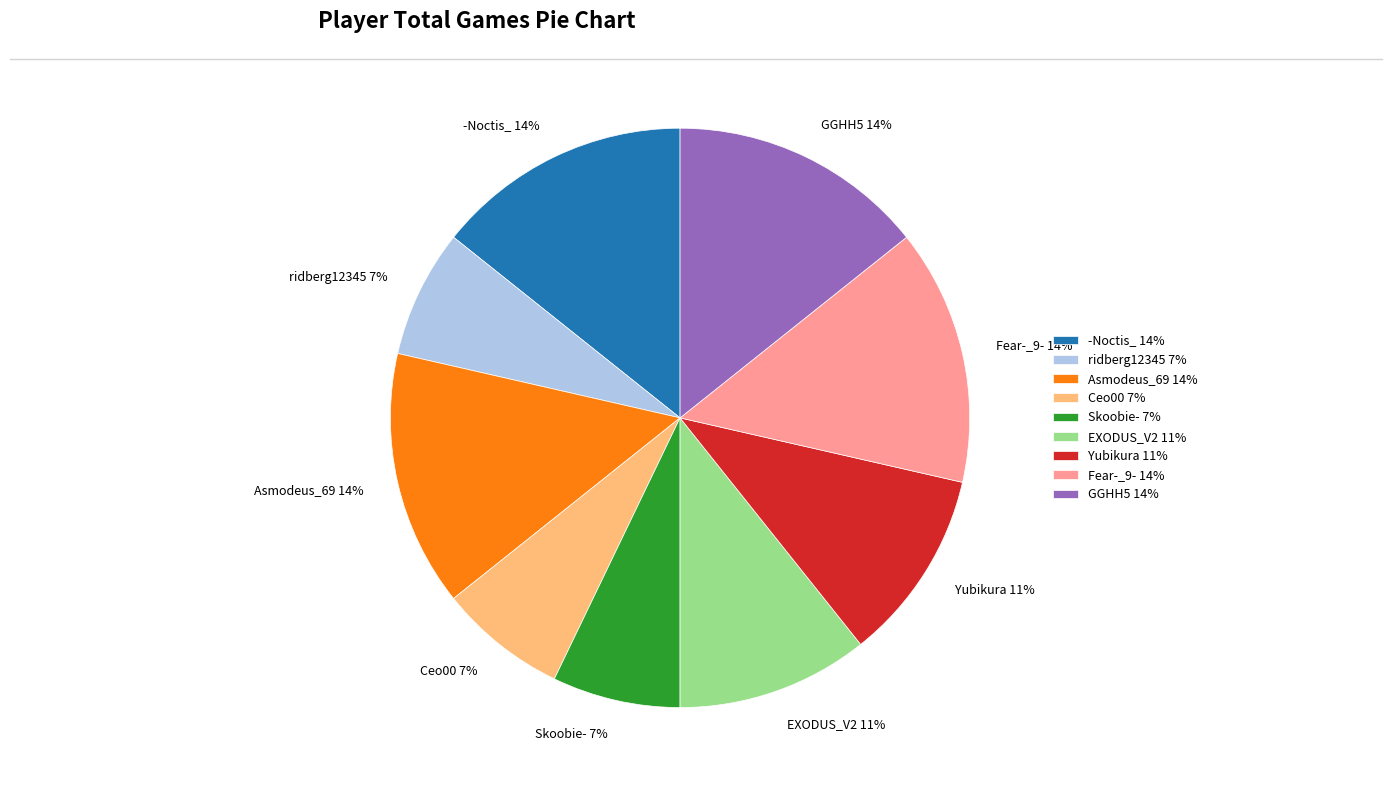

Approximately how many times larger is the value at ridberg12345 7% compared to Fear-_9- 14%?

0.5